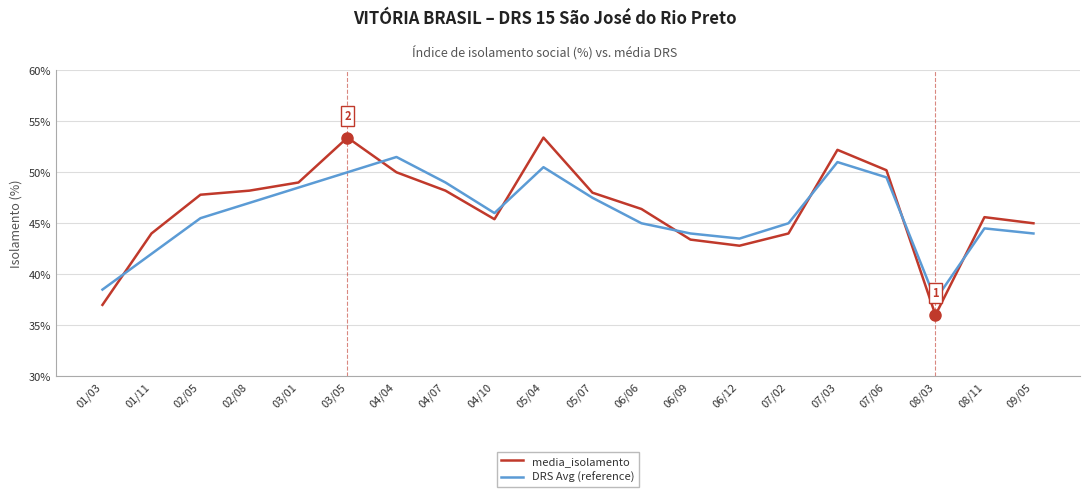

Reading right to left, list all the values displayed in this chart.

media_isolamento: 45.0	45.6	36.0	50.2	52.2	44.0	42.8	43.4	46.4	48.0	53.4	45.4	48.2	50.0	53.4	49.0	48.2	47.8	44.0	37.0
DRS Avg (reference): 44.0	44.5	37.5	49.5	51.0	45.0	43.5	44.0	45.0	47.5	50.5	46.0	49.0	51.5	50.0	48.5	47.0	45.5	42.0	38.5